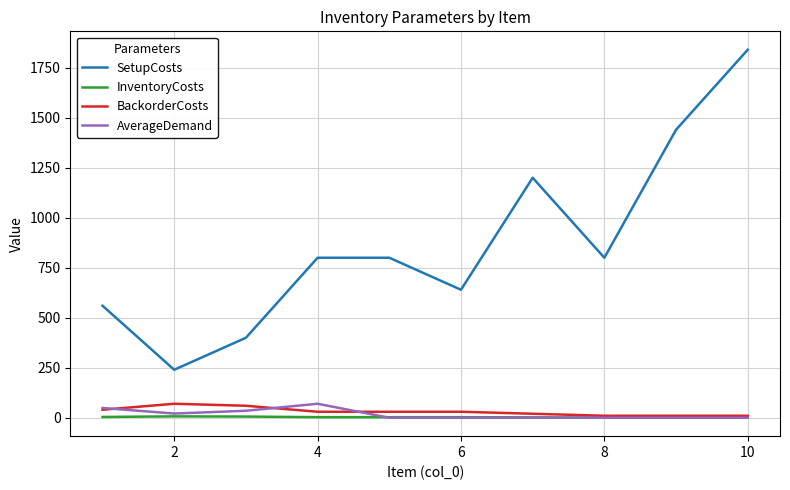

Does the chart have visible grid lines?

Yes